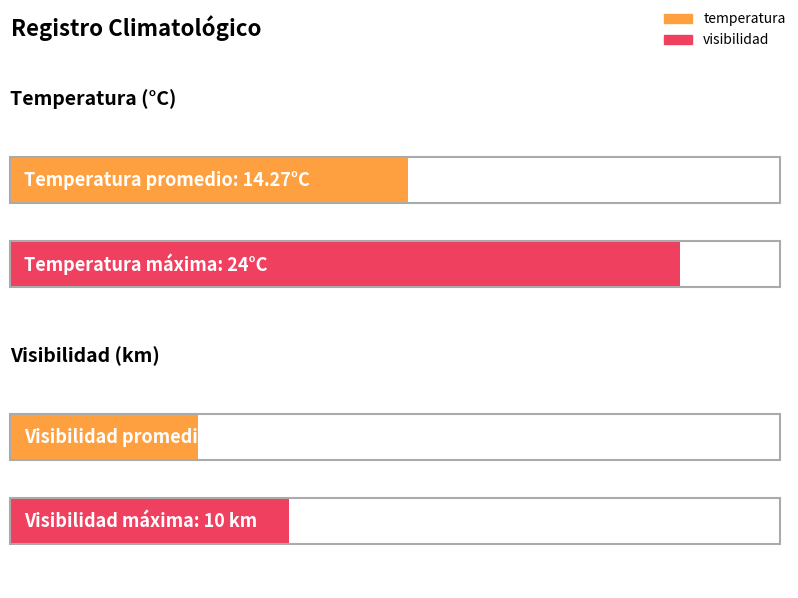

What is the maximum value for temperatura?

24